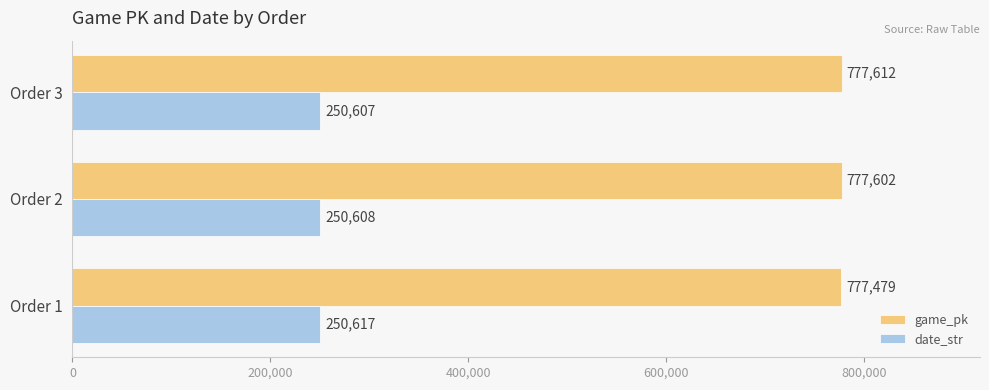

True or false: date_str has a value of 440314 at Order 2.

False